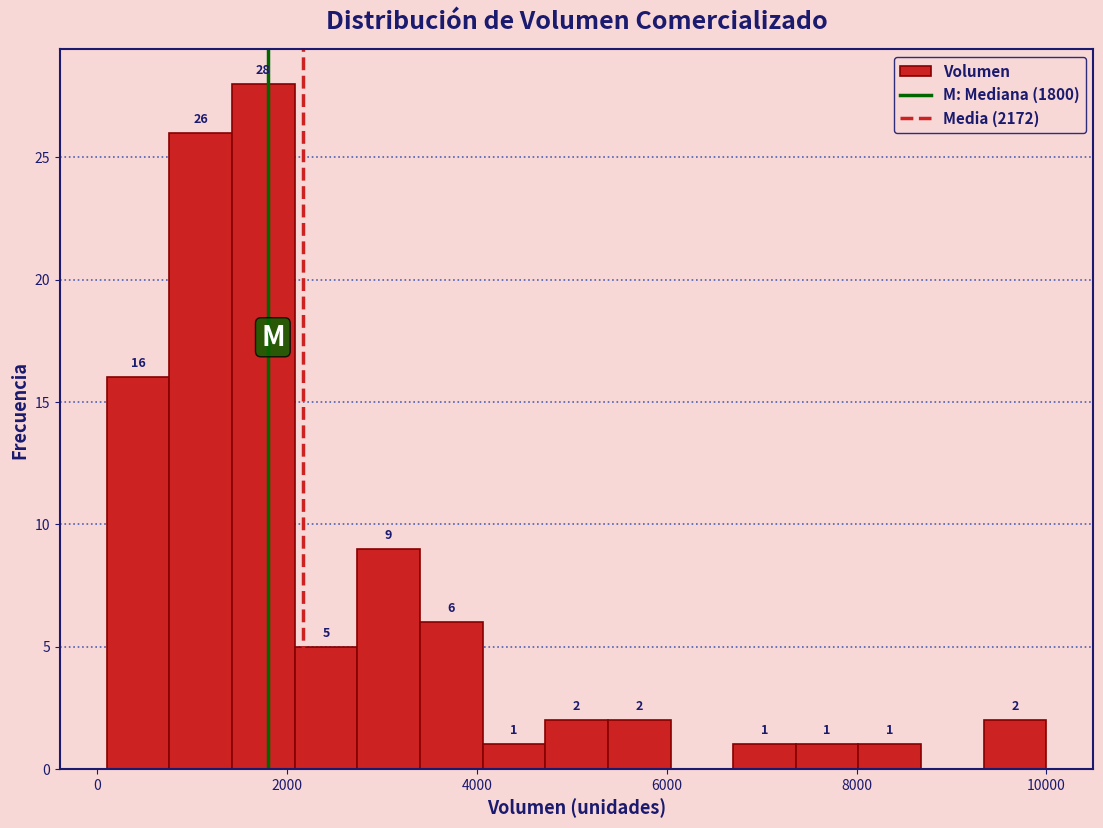

Read against the x-axis, roughly where is the centre of the tallest bar?

1800